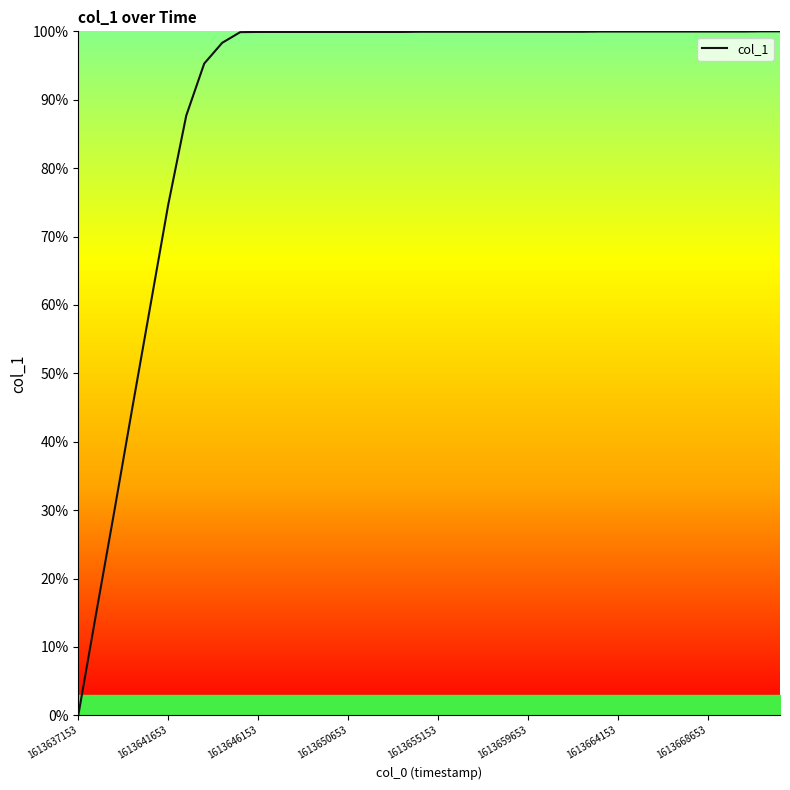

How many lines are shown in the chart?

1